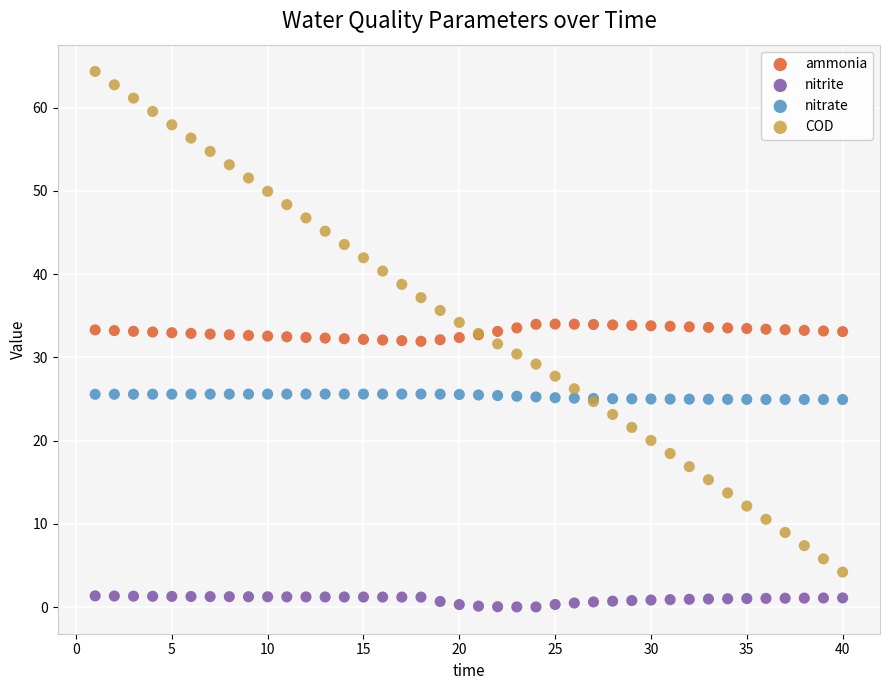

What is the X range (max minus min) for the scatter plot?

39.0